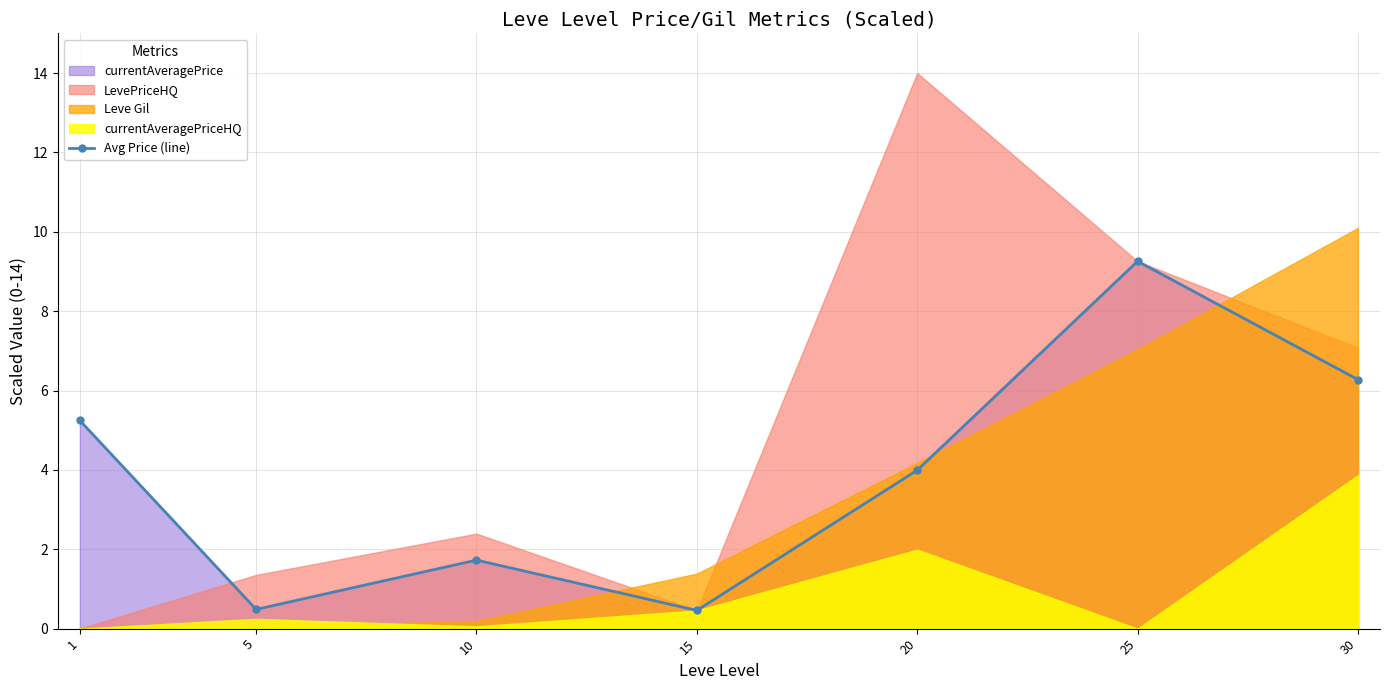

What is the value of the 1st point from the left?

5.2